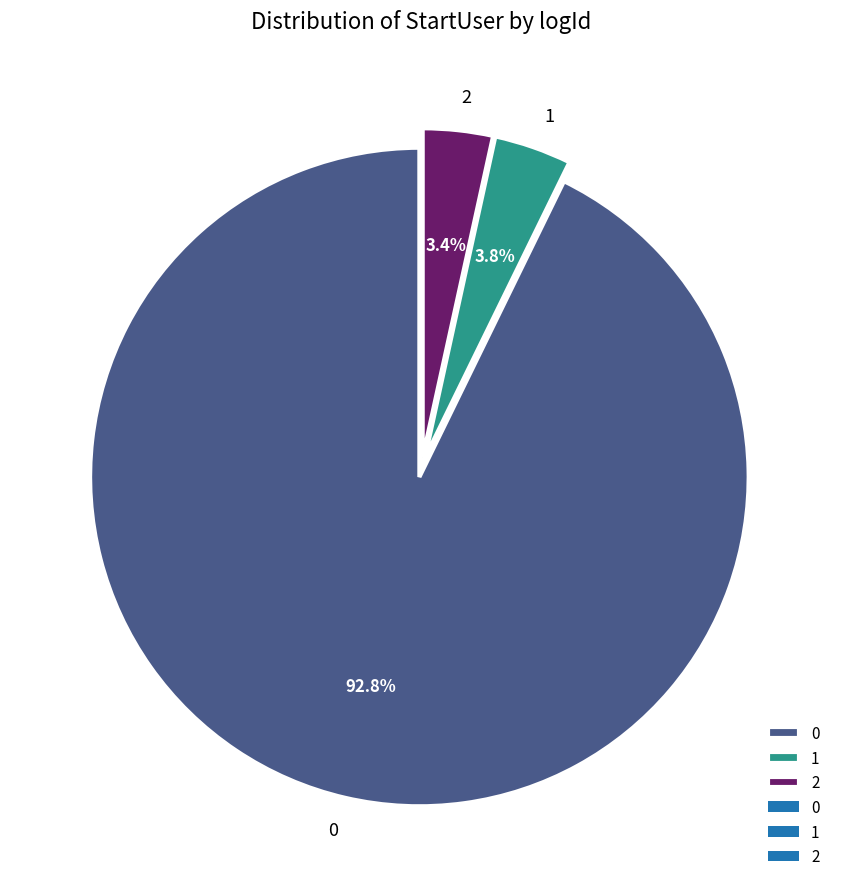

To the nearest percent, what percentage of the pie is 0?

93%